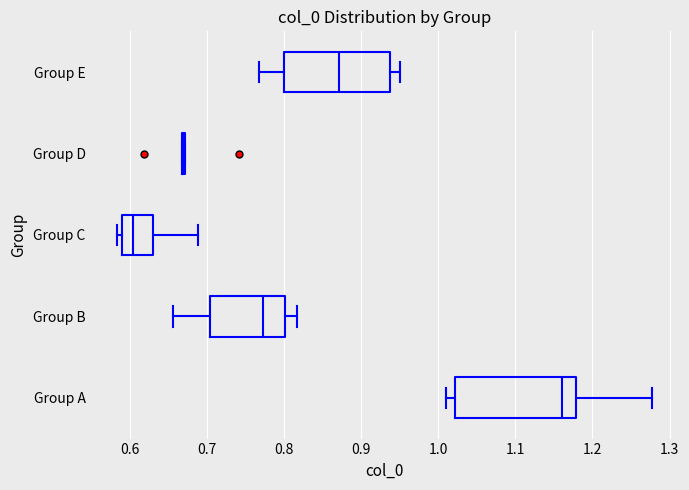

Where is the right edge of the box for Group A on the x-axis? The values are not printed on the chart, so give them approximately, as read against the axis.

1.18